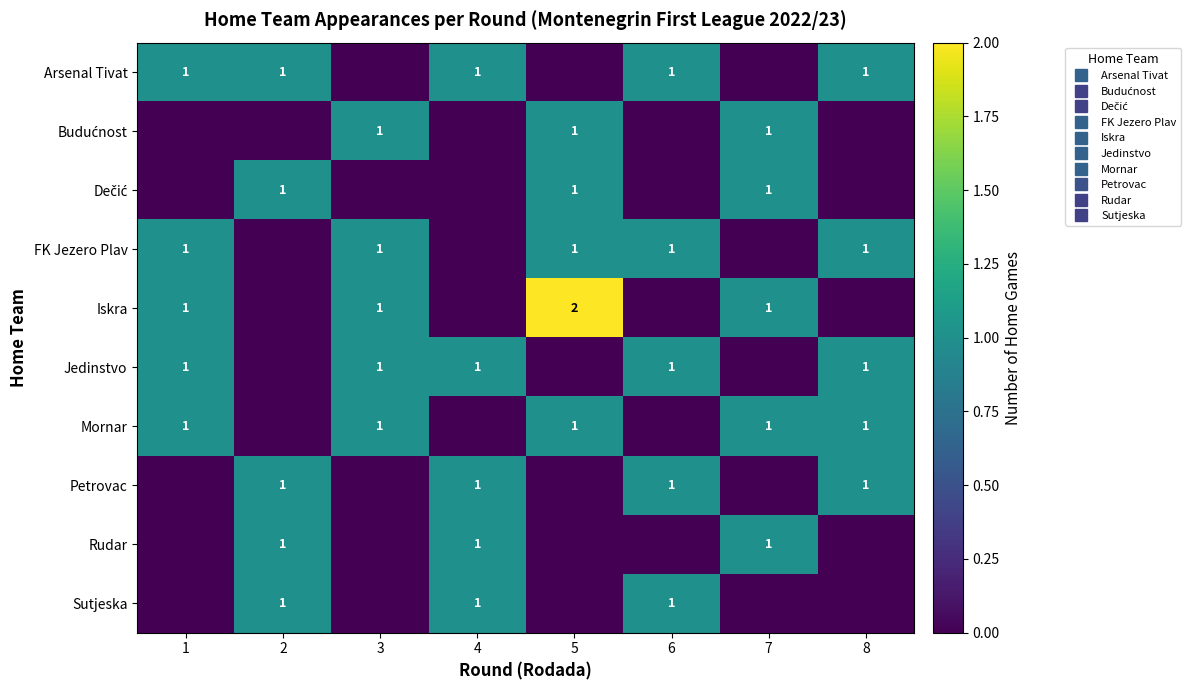

Reading right to left, list all the values displayed in this chart.

row_0: 1	0	1	0	1	0	1	1
row_1: 0	1	0	1	0	1	0	0
row_2: 0	1	0	1	0	0	1	0
row_3: 1	0	1	1	0	1	0	1
row_4: 0	1	0	2	0	1	0	1
row_5: 1	0	1	0	1	1	0	1
row_6: 1	1	0	1	0	1	0	1
row_7: 1	0	1	0	1	0	1	0
row_8: 0	1	0	0	1	0	1	0
row_9: 0	0	1	0	1	0	1	0